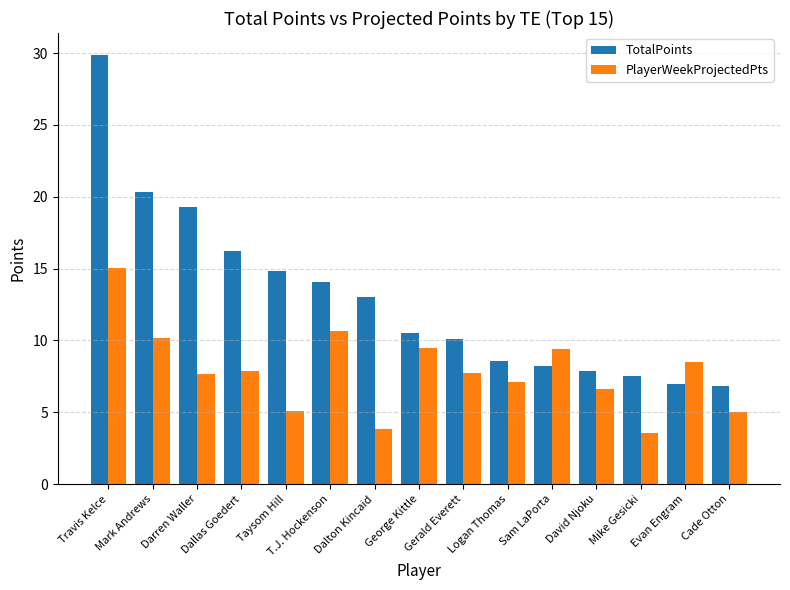

At which category does the chart reach its peak across all series?

Travis Kelce